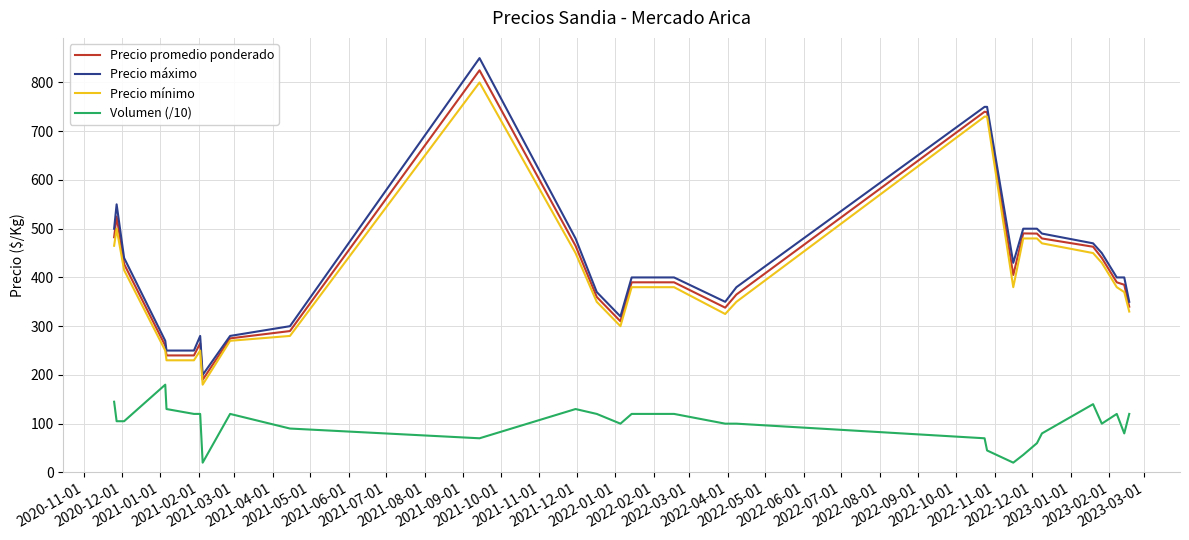

What is the difference between the maximum and second lowest values in the Precio promedio ponderado series?

585.0